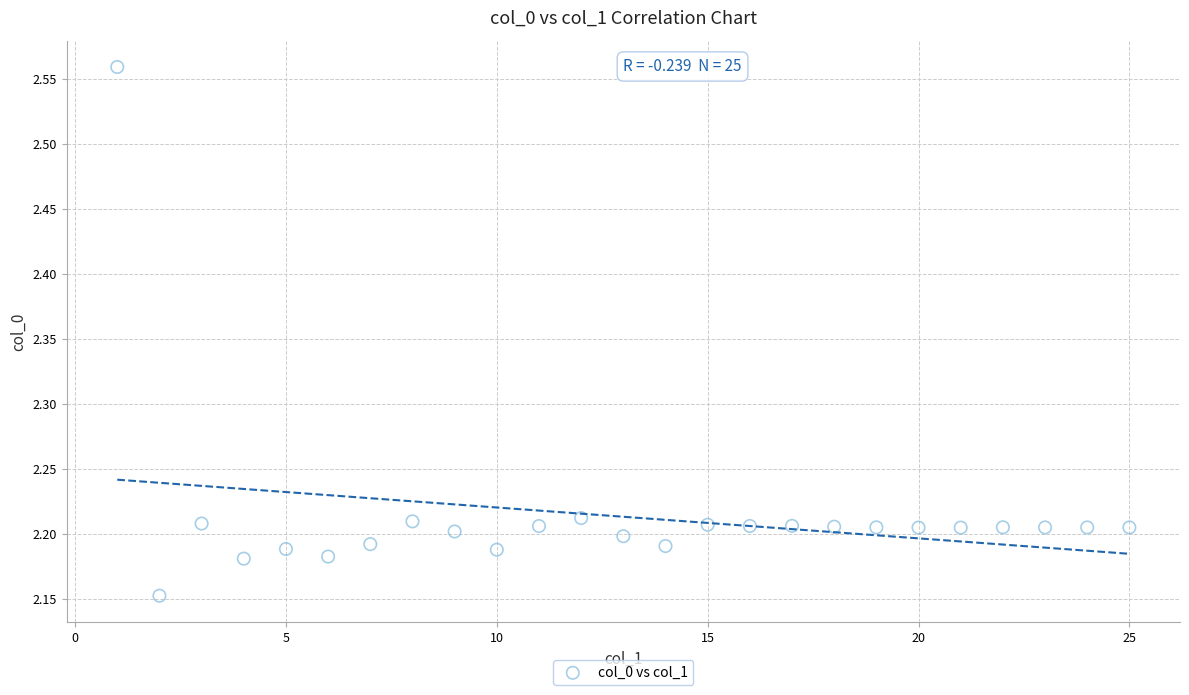

What is the range of X values (max minus min)?

24.0